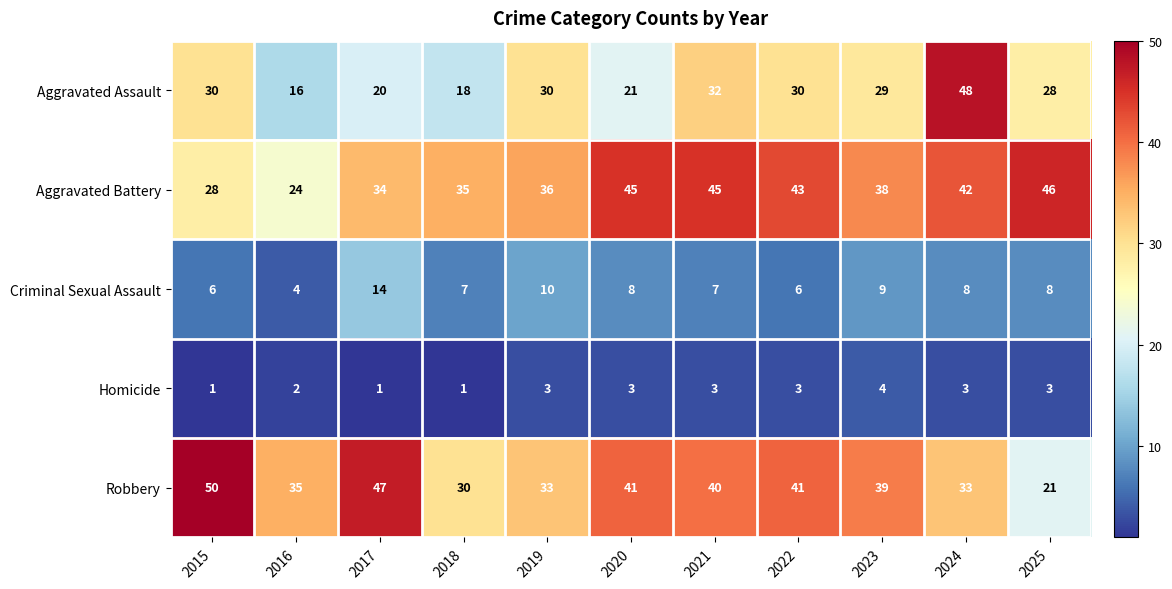

What is the highest value of the Aggravated Battery series?

46